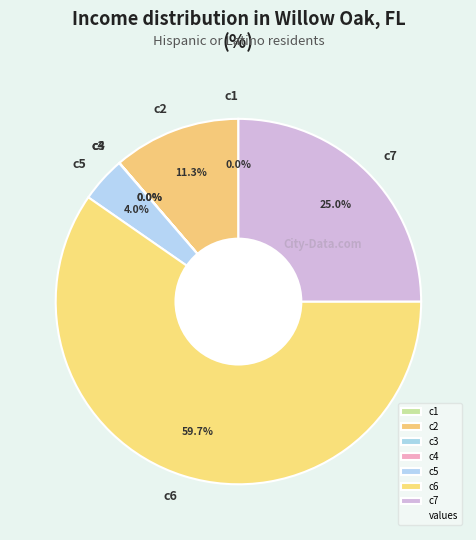

What is the ratio of the value at c2 to the value at c5?

2.8